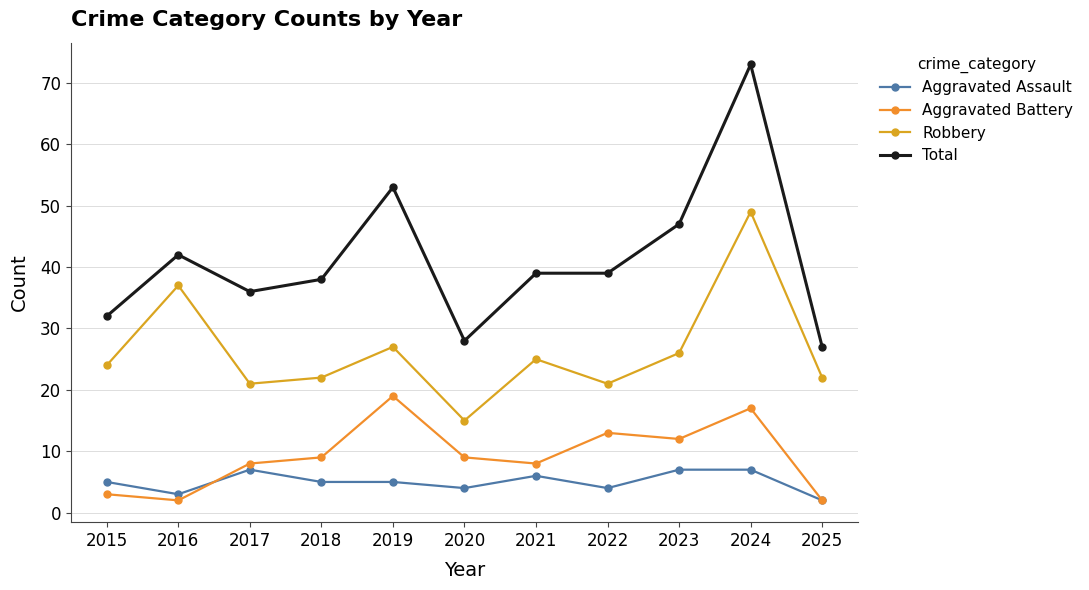

What is the difference between the highest and lowest values at 2022?

35